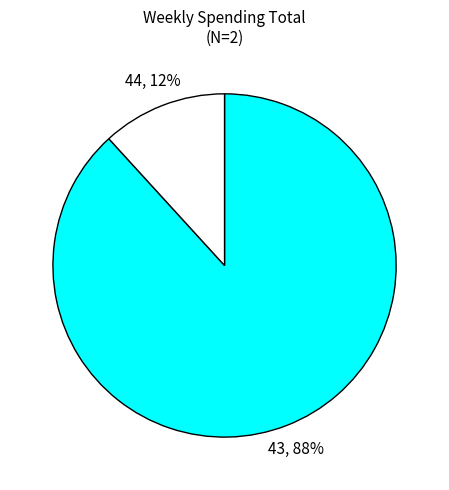

True or false: 44 accounts for 12% of the total.

True